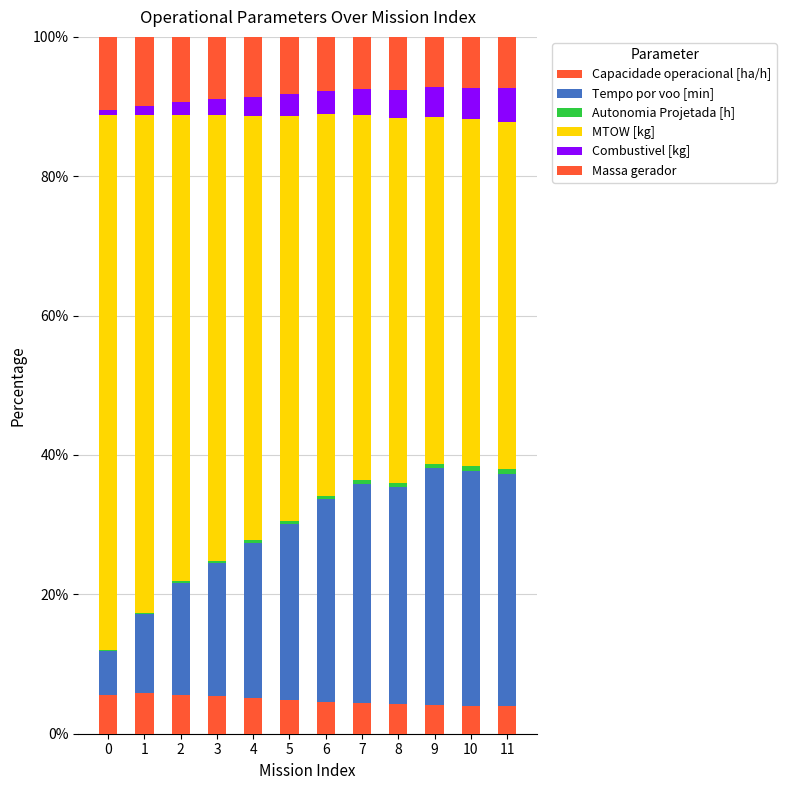

Are the bars horizontal?

No